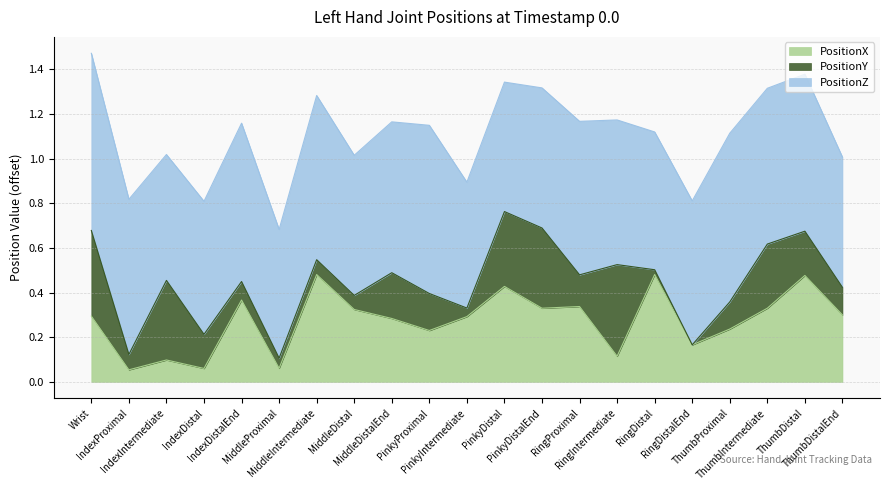

Which series has the widest spread of values?

PositionX